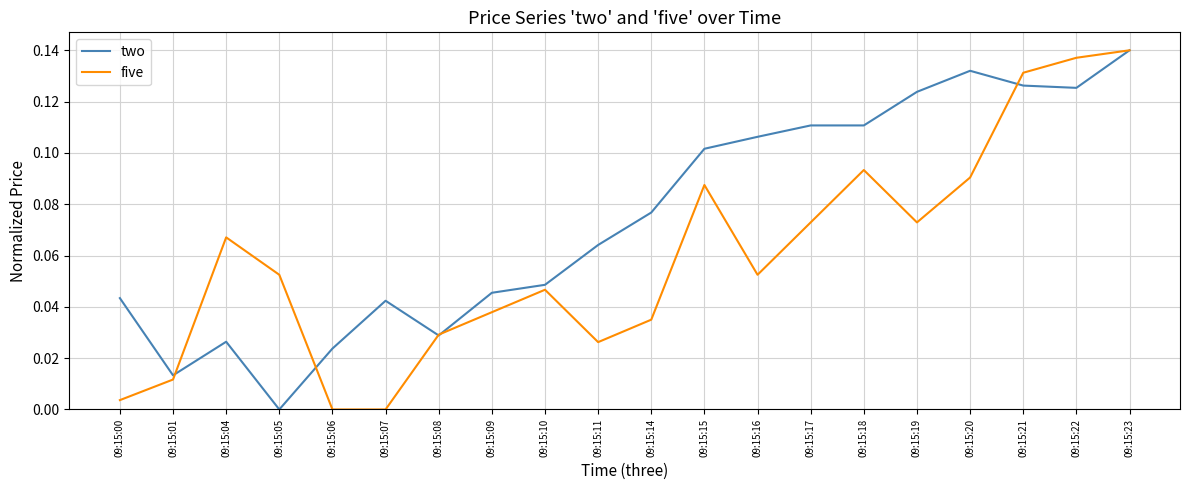

At which label does two reach its peak?

09:15:23